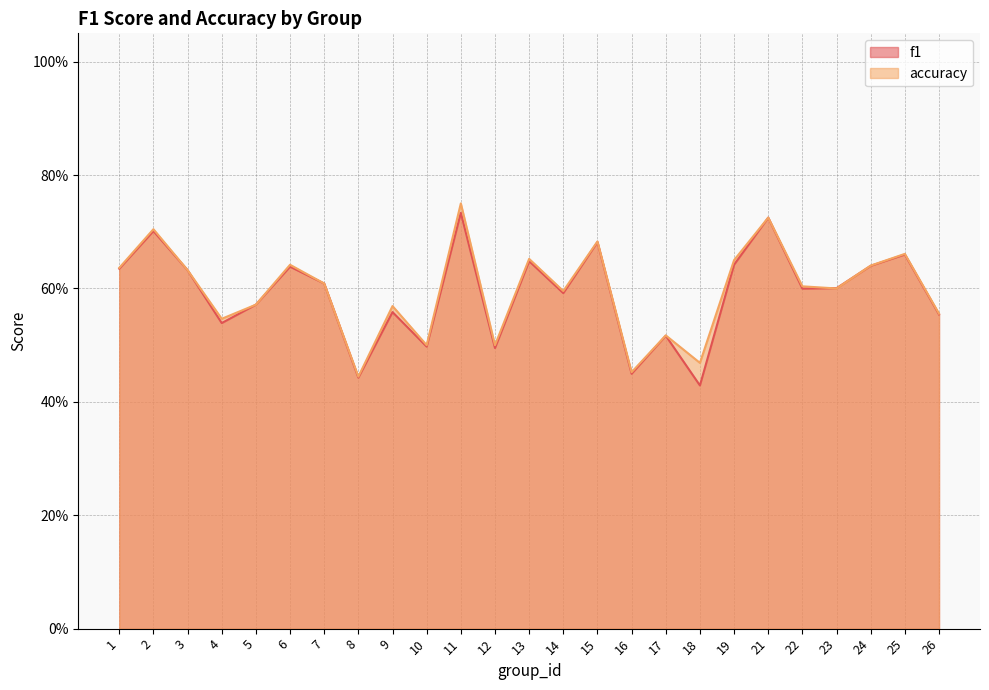

Which label corresponds to the smallest value in the chart?

18